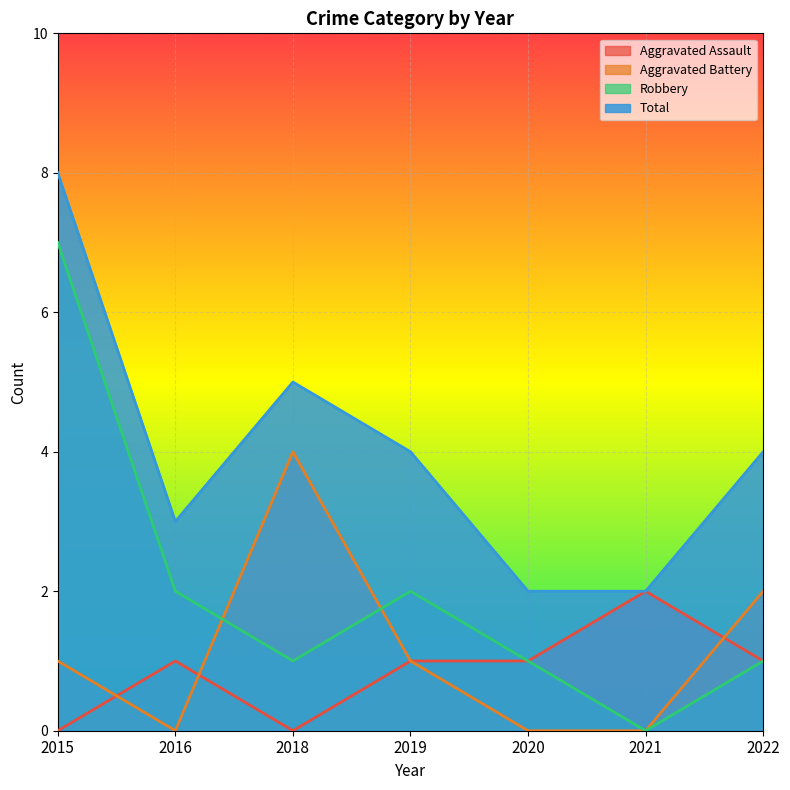

Reading left to right, what are all the values shown in this chart?

Aggravated Assault: 2015=0	2016=1	2018=0	2019=1	2020=1	2021=2	2022=1
Aggravated Battery: 2015=1	2016=0	2018=4	2019=1	2020=0	2021=0	2022=2
Robbery: 2015=7	2016=2	2018=1	2019=2	2020=1	2021=0	2022=1
Total: 2015=8	2016=3	2018=5	2019=4	2020=2	2021=2	2022=4